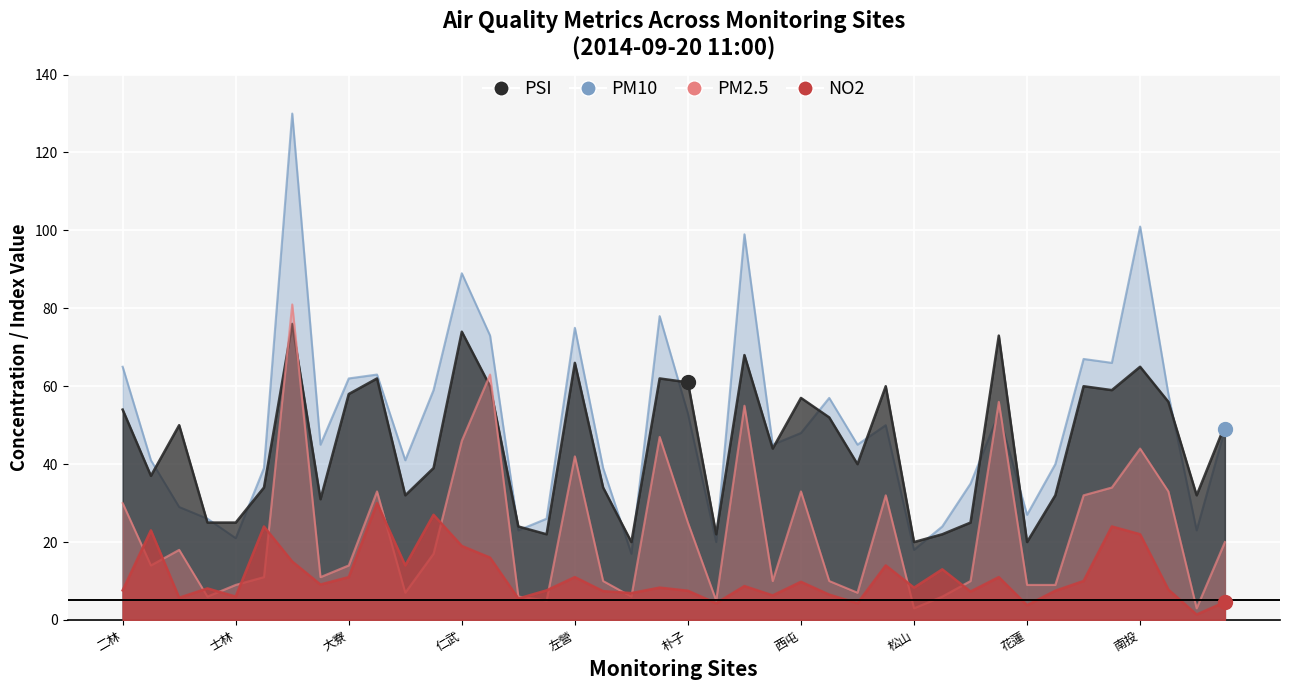

Where is the first local minimum for NO2?

三義